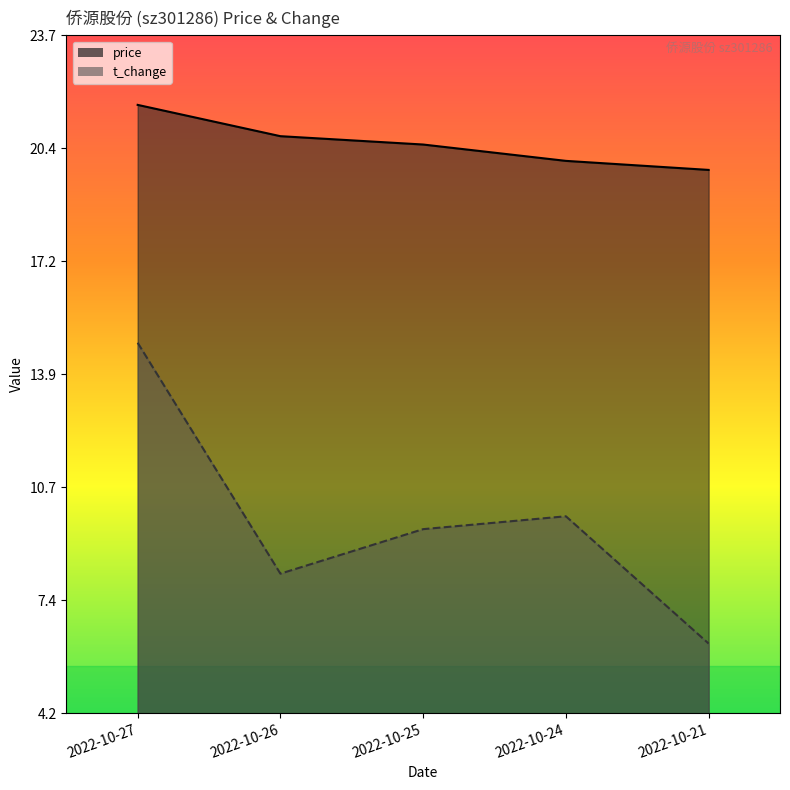

List the series in order of their peak value, lowest first.

t_change, price